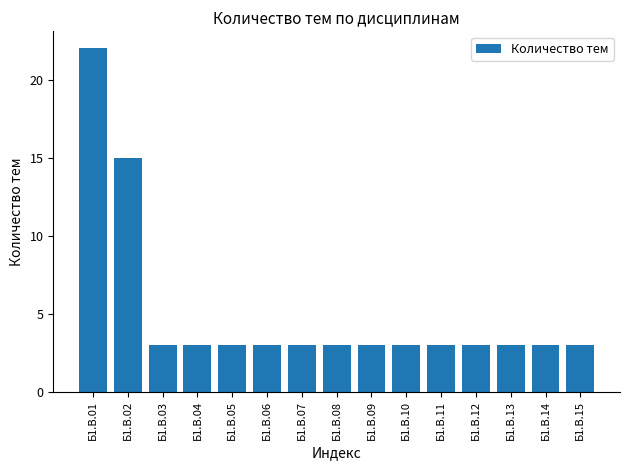

Approximately how many times larger is the value at Б1.В.07 compared to Б1.В.14?

1.0